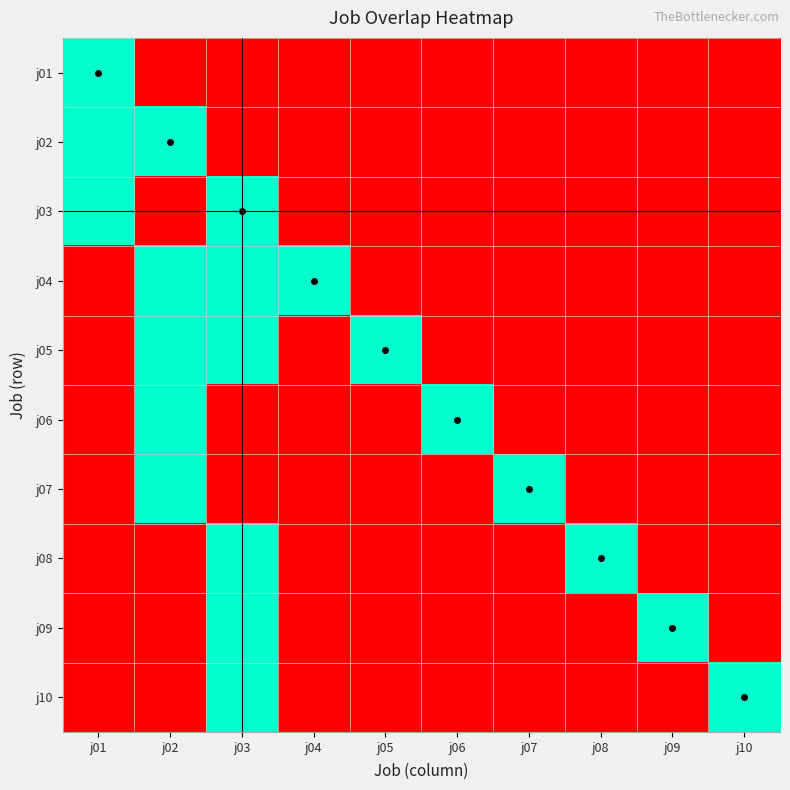

Rank the series at j09 from highest to lowest value.

j09, j01, j02, j03, j04, j05, j06, j07, j08, j10